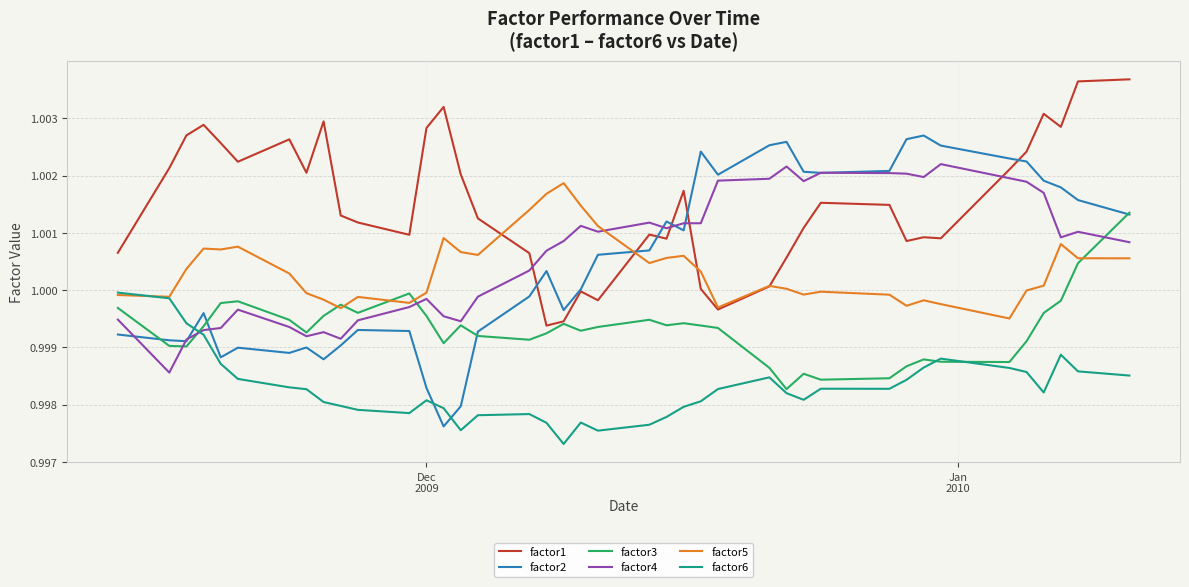

Rank the series by their maximum value, from highest to lowest.

factor1, factor2, factor4, factor5, factor3, factor6